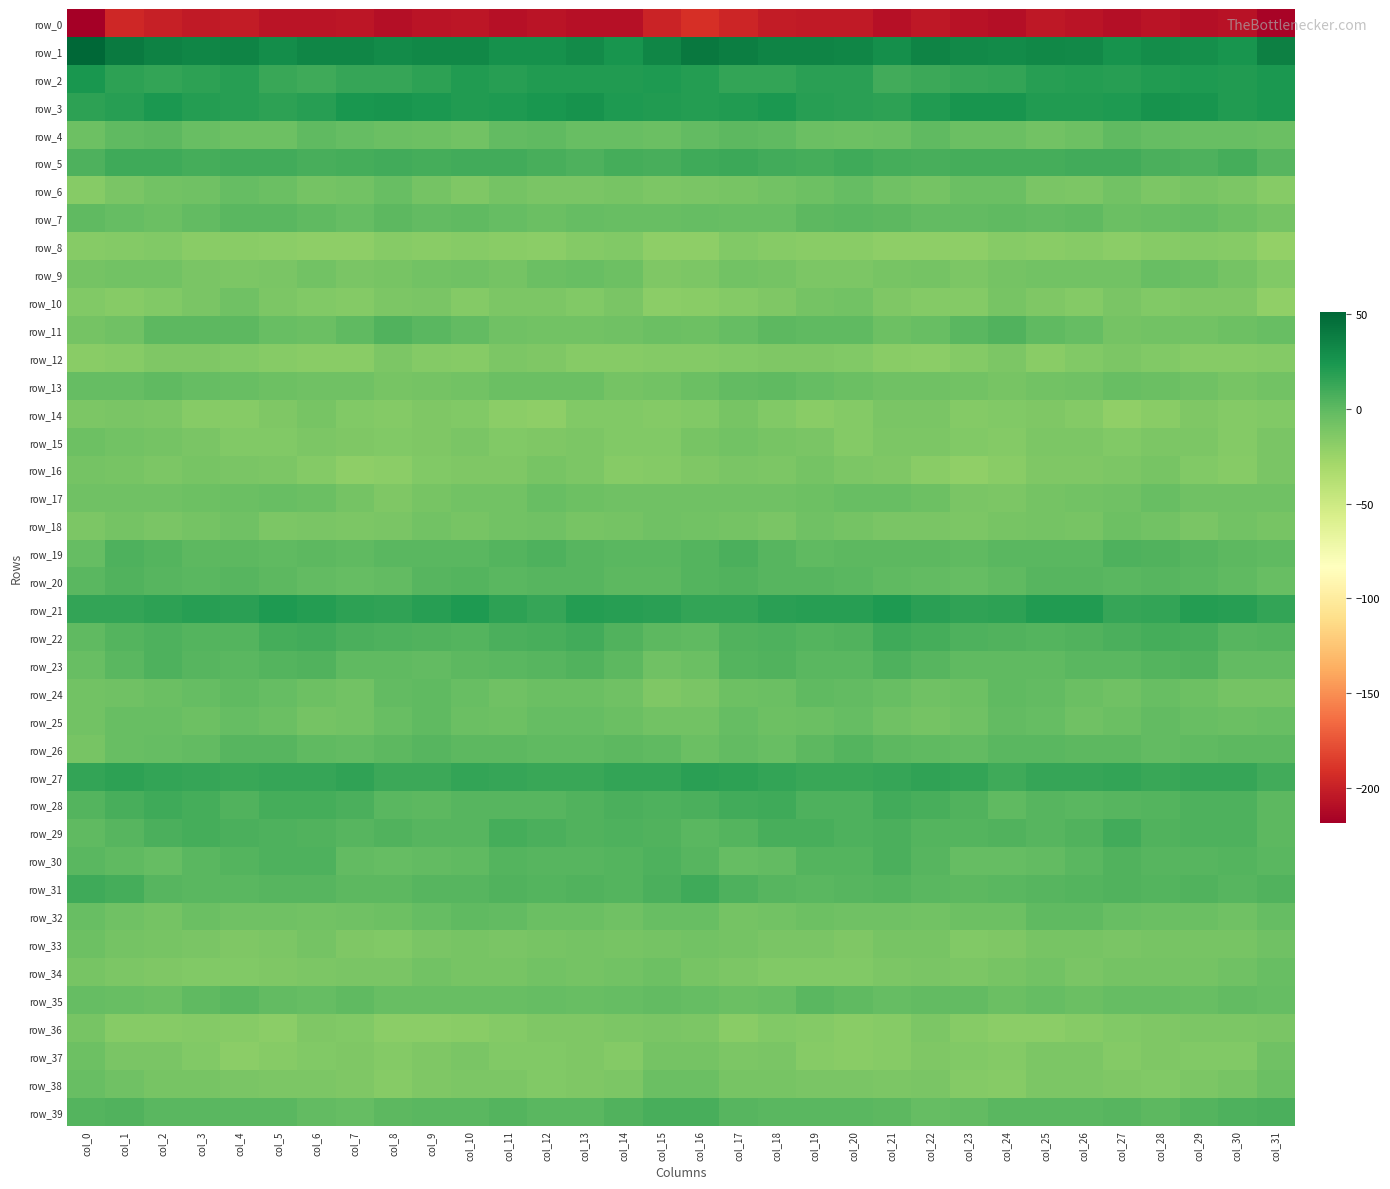

What is the sum of all row_31 values?

107.9